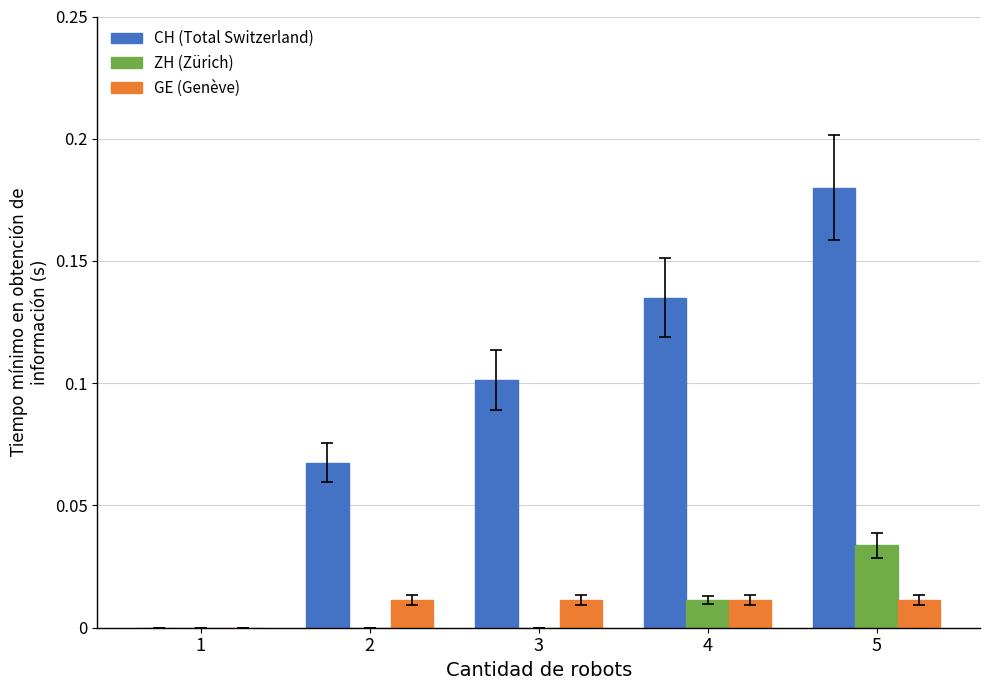

The value of GE (Genève) at 3 is 0.0. True or false?

True